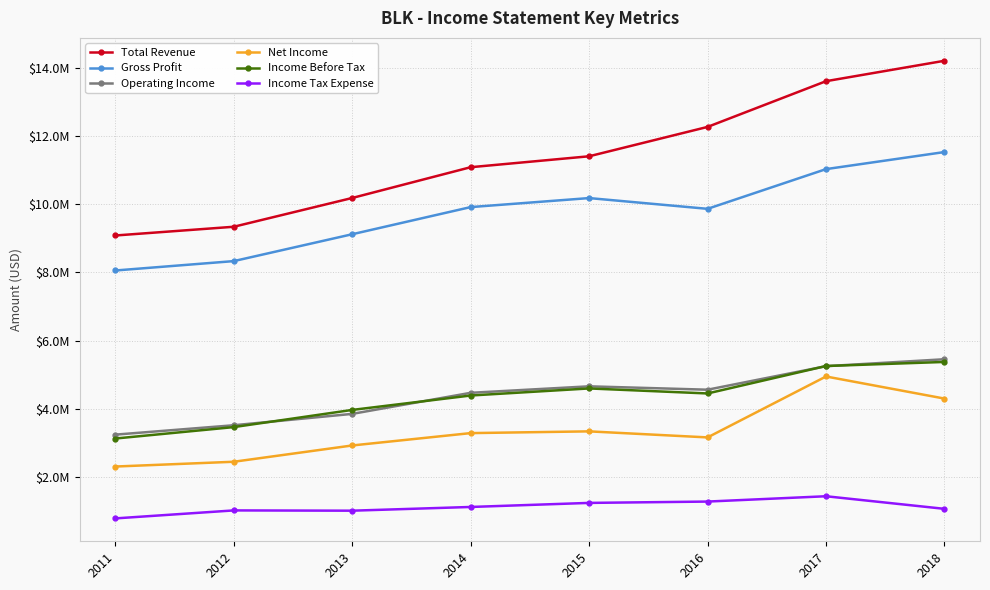

Is the value of Income Tax Expense at 2015 greater than the value of Total Revenue at 2018?

No